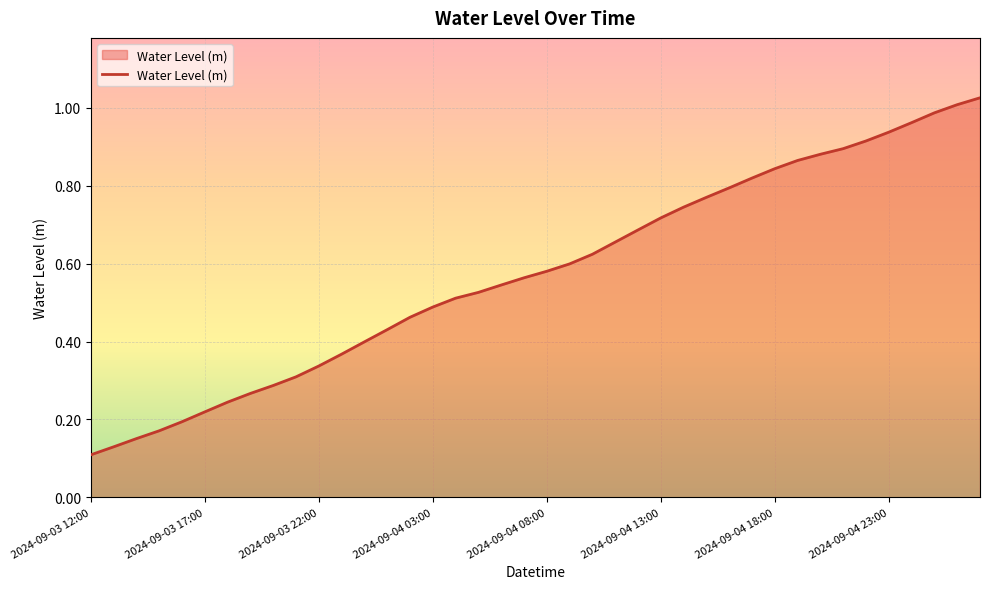

Is this an area chart (filled region under the line)?

Yes